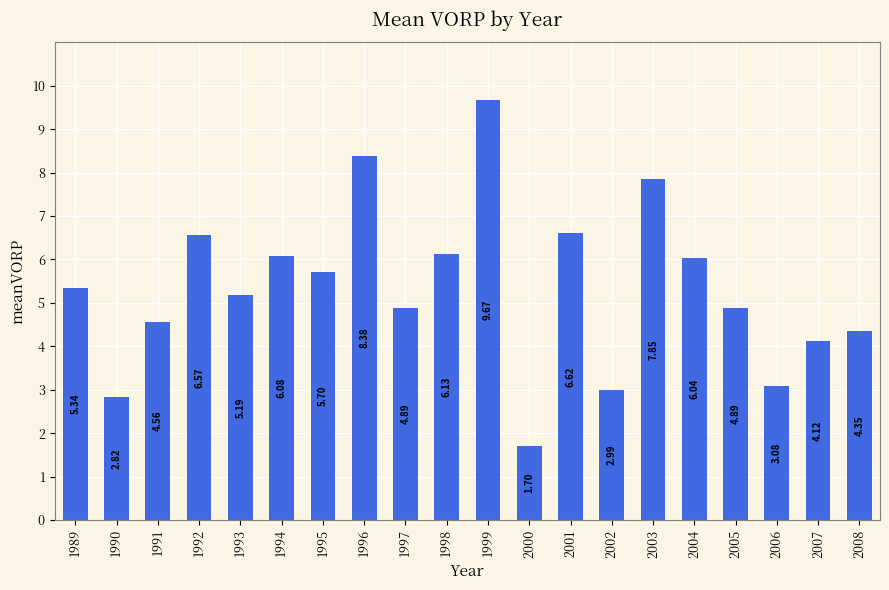

The value at 1997 is 8.1. True or false?

False